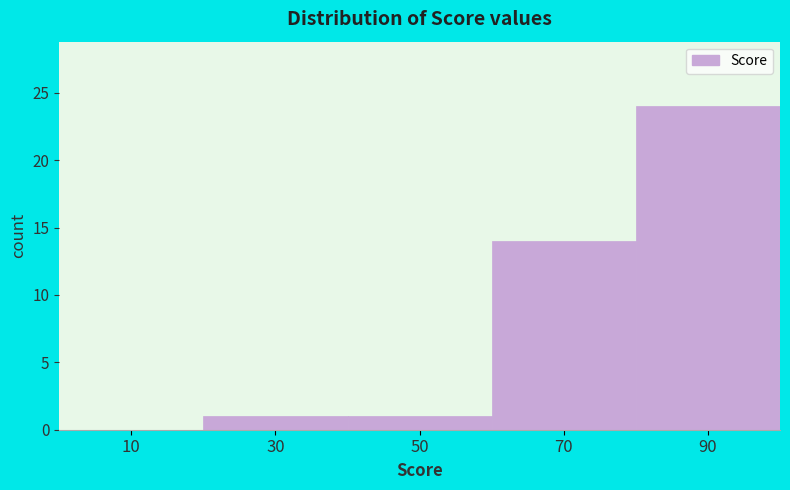

Which range on the x-axis has the tallest bar?

80 to 100